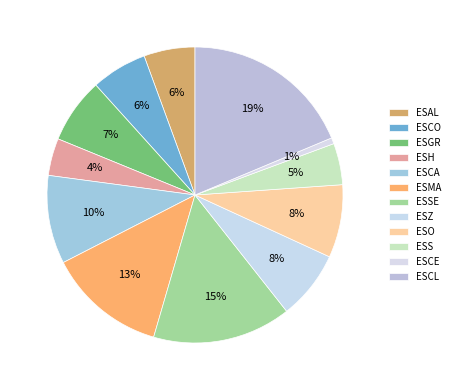

To the nearest percent, what portion does ESH represent?

4%